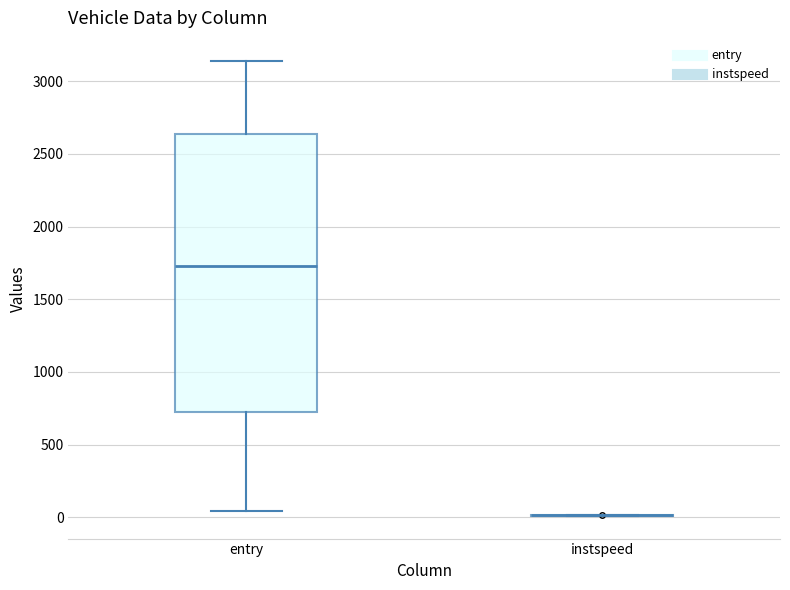

Comparing the boxes themselves (not the whiskers), which one is the tallest?

entry